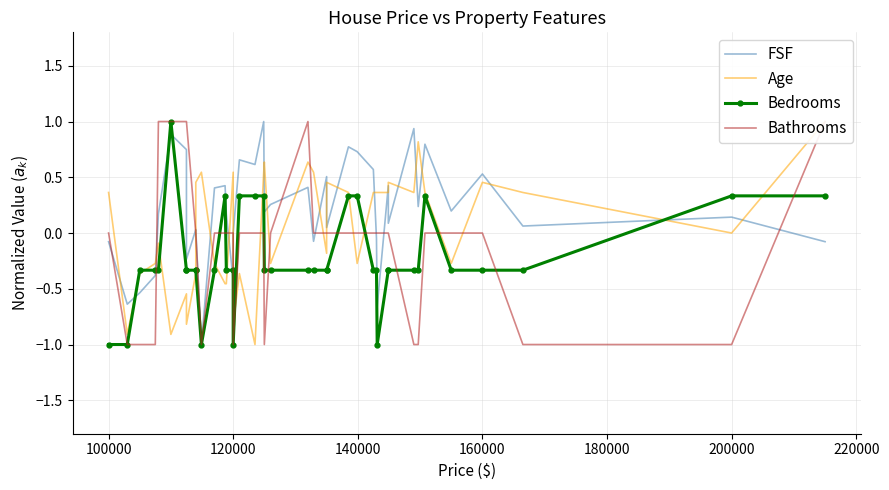

What is the smallest value displayed?

-1.0